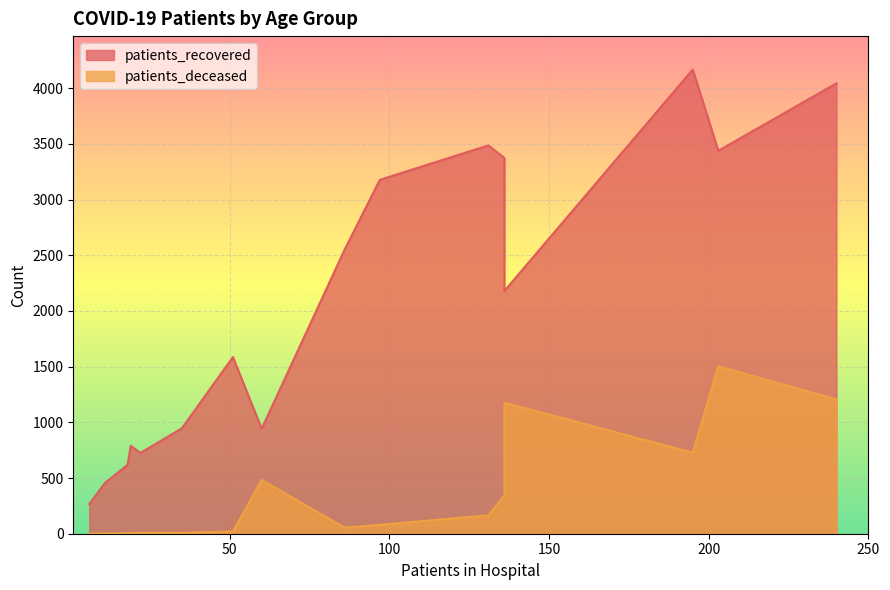

How many lines are shown in the chart?

2